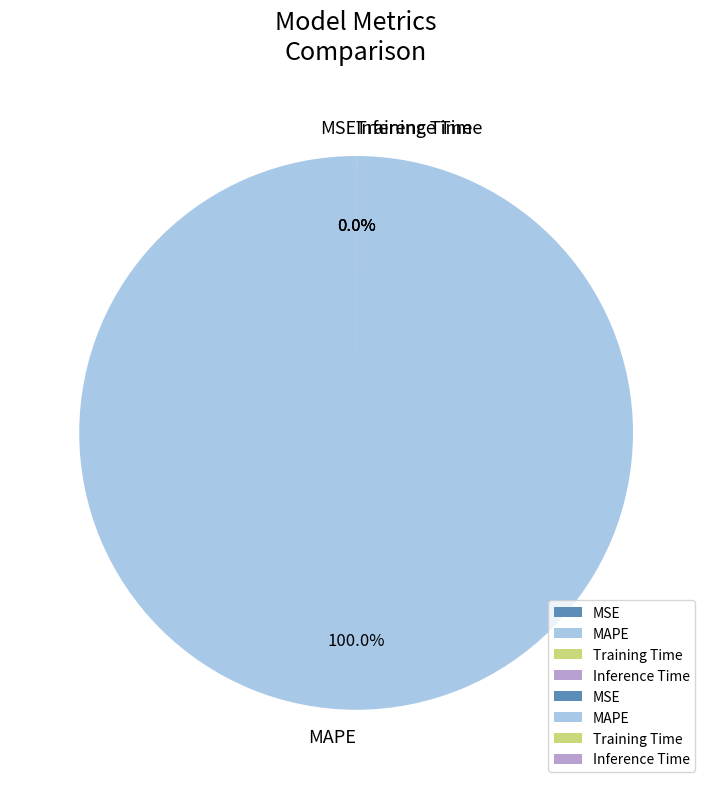

To the nearest percent, what portion does MAPE represent?

100%